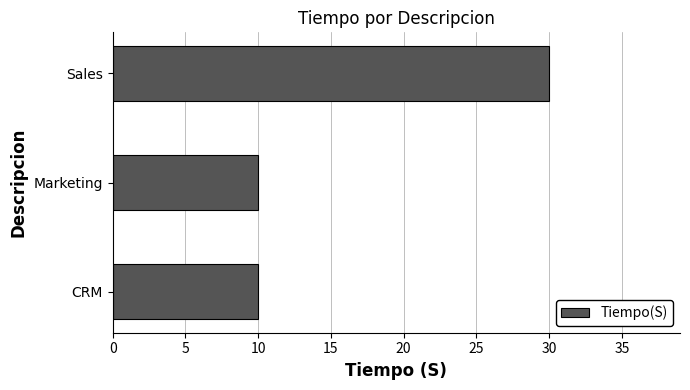

What value does the data have at CRM?

10